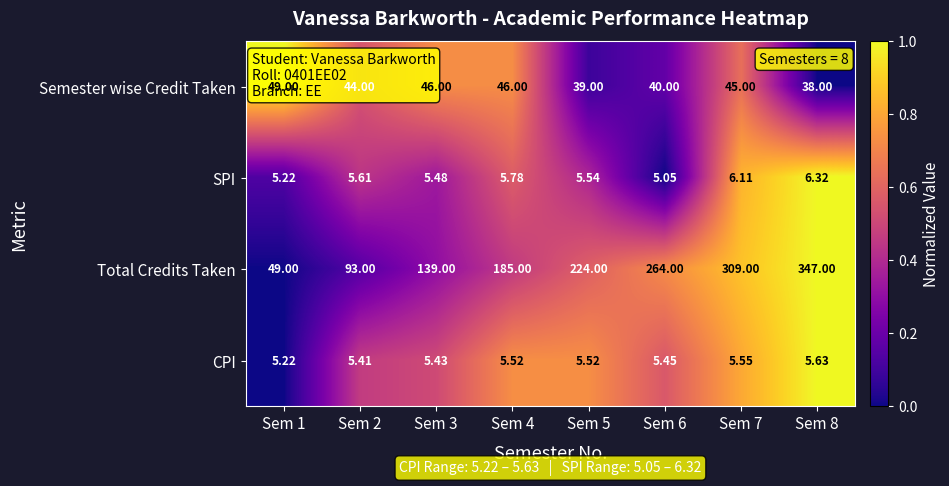

What is the spread (max minus min) of values at Sem 5?

218.5